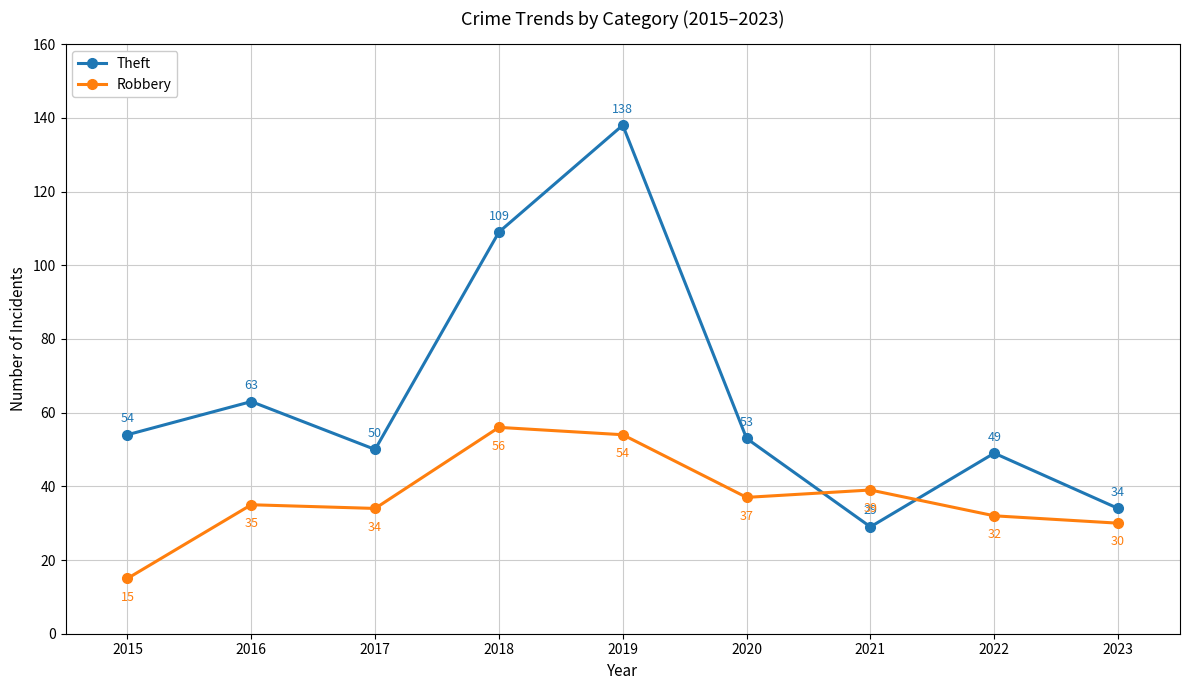

In Theft, how many points are lower than both neighbors (excluding endpoints)?

2